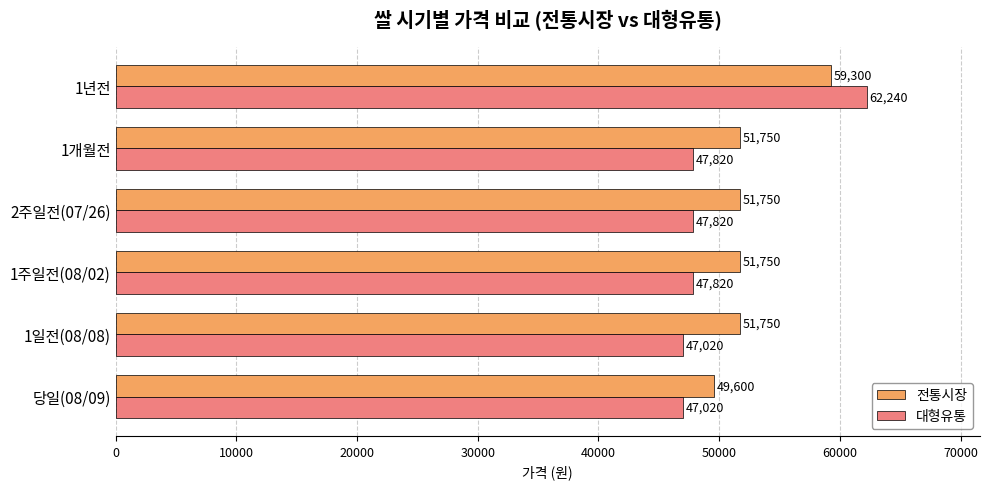

The 전통시장 series shows 68837 at 1개월전. True or false?

False